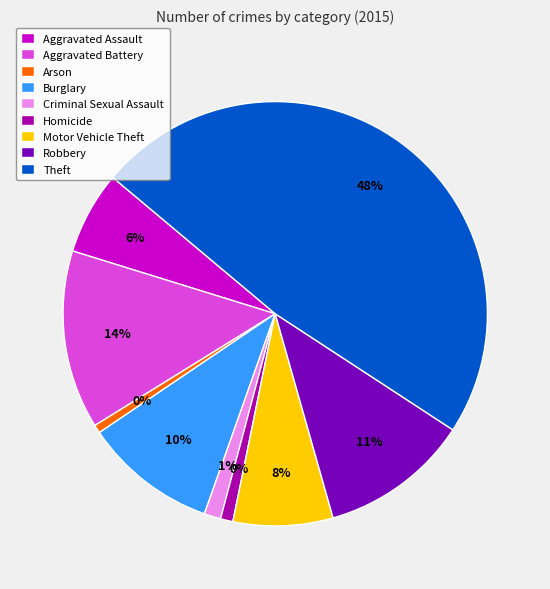

What is the smallest slice in the pie chart?

Arson